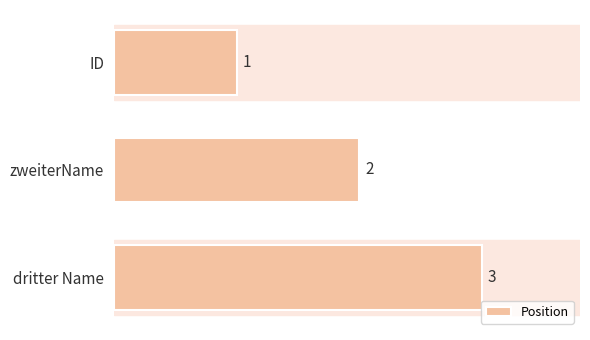

Count the values in the range 1 to 3.

3